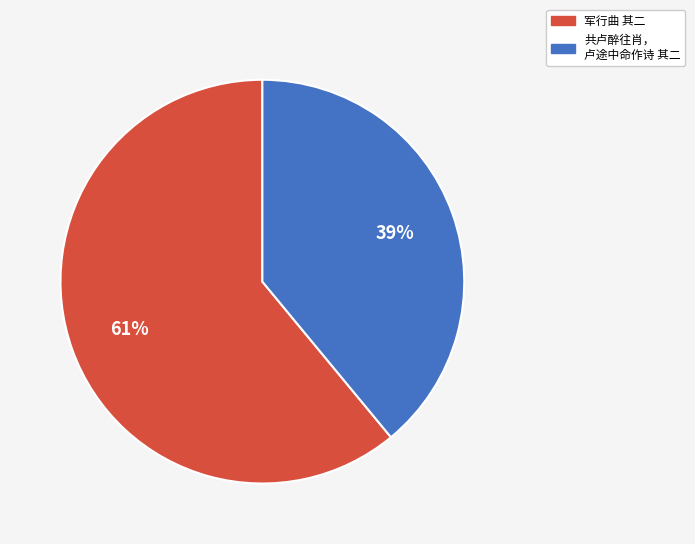

To the nearest percent, what is the difference between the largest and smallest slice percentages?

22%